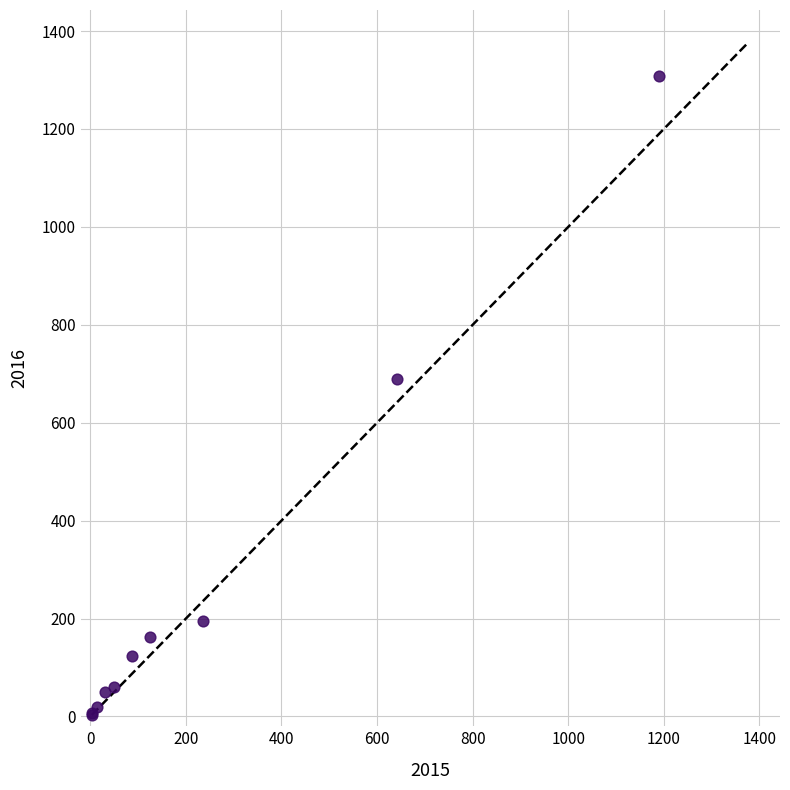

What Y value in the scatter plot is closest to 656?

689